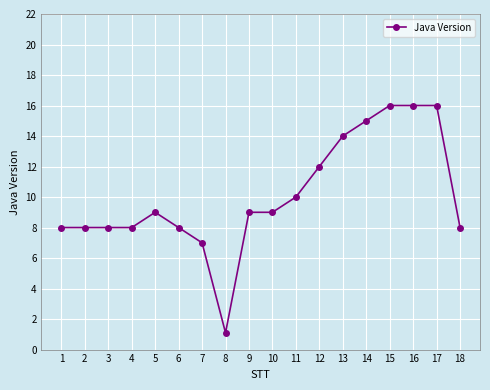

True or false: the data shows 7.9 at 12.

False